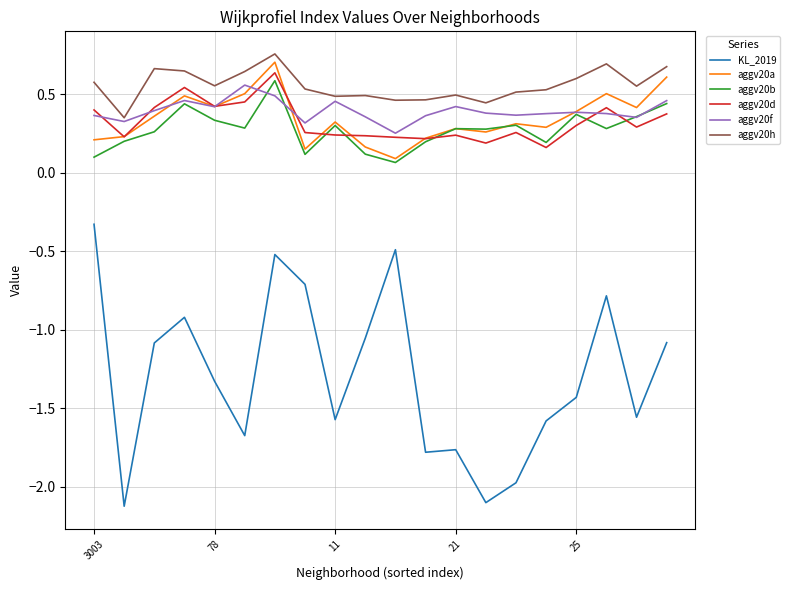

What is the minimum value shown in the chart?

-2.1